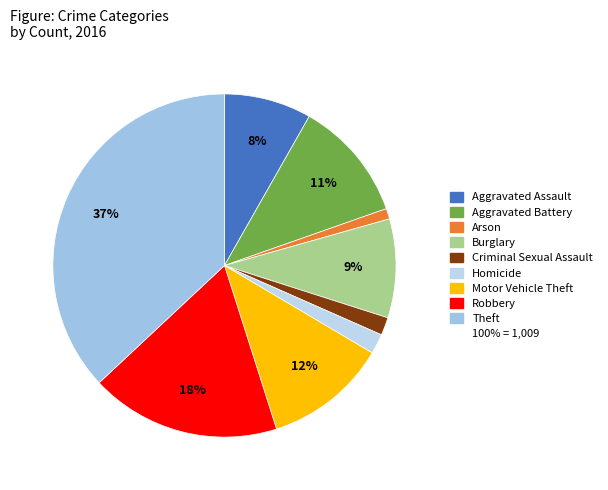

To the nearest percent, what is the average slice percentage?

11%